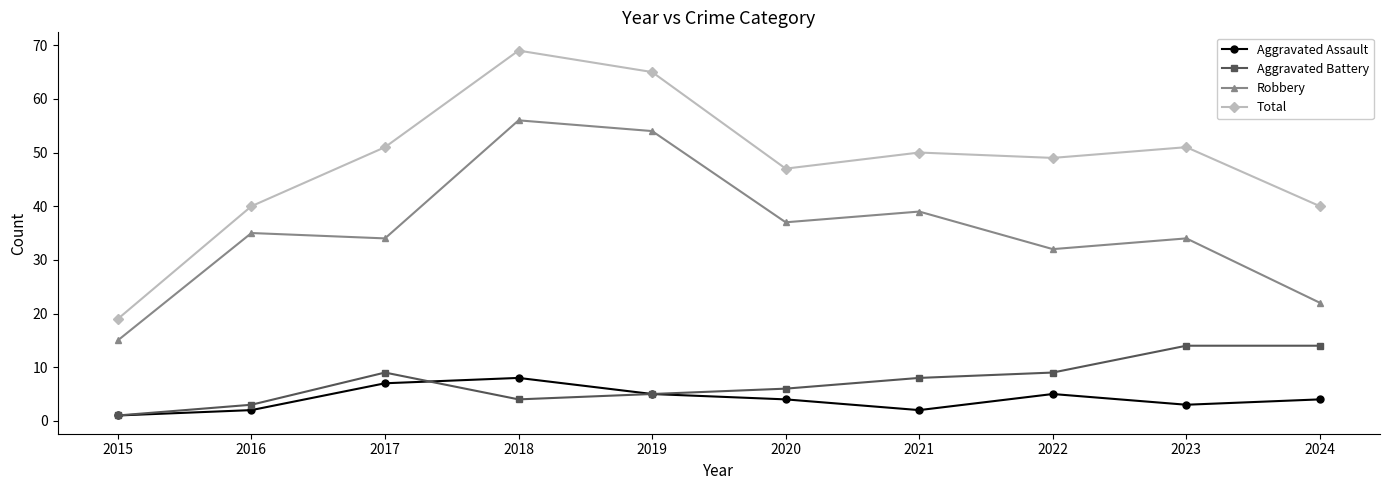

Is it true that Robbery equals 46 at 2022?

False